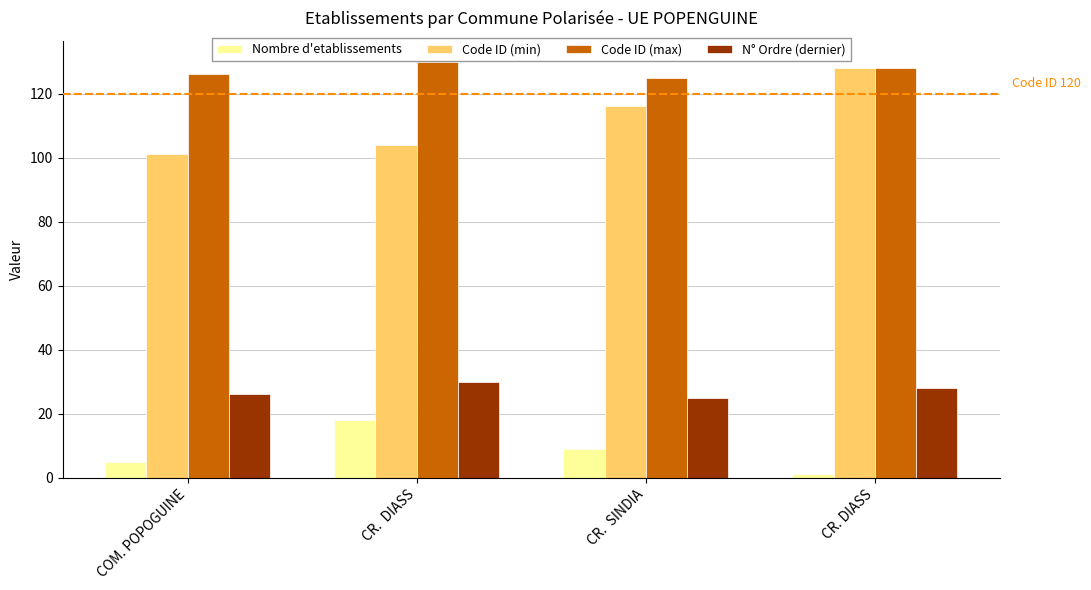

Does the chart contain any negative values?

No